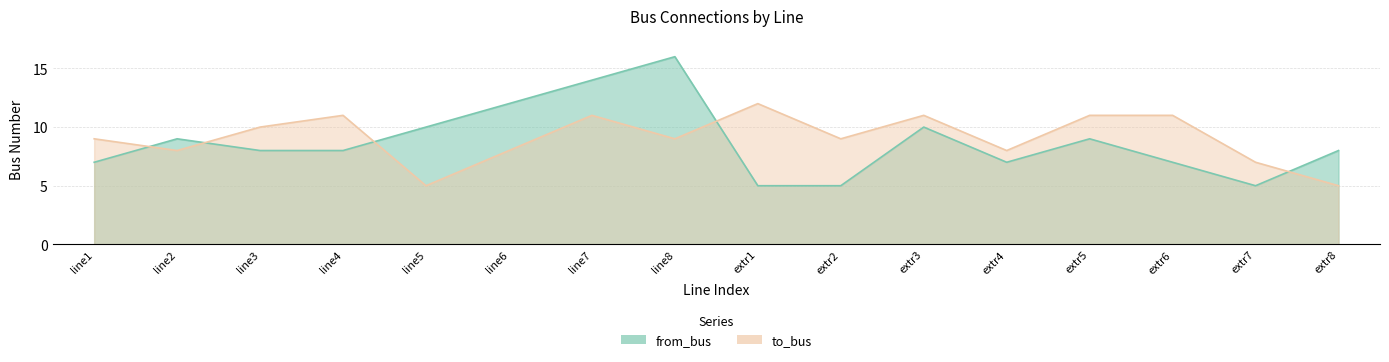

What position from the left is line3?

3